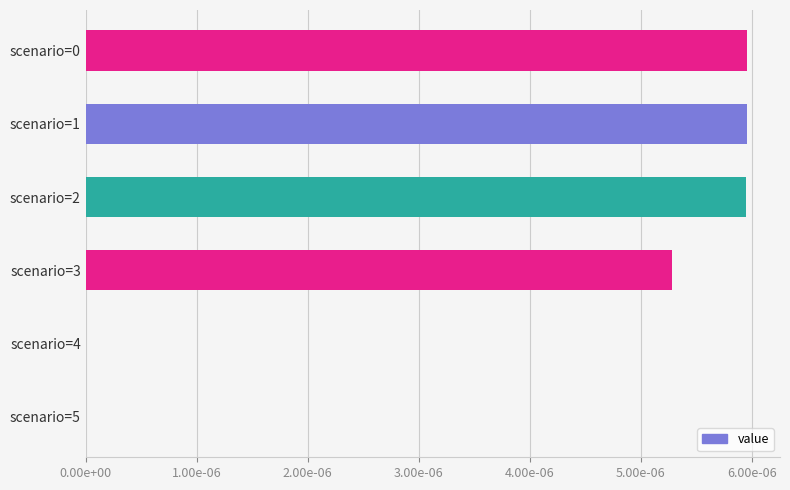

Are the bars horizontal?

Yes